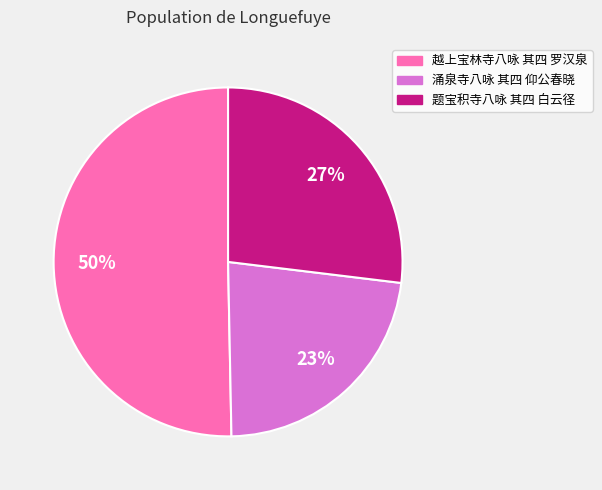

To the nearest percent, what is the average slice percentage?

33%